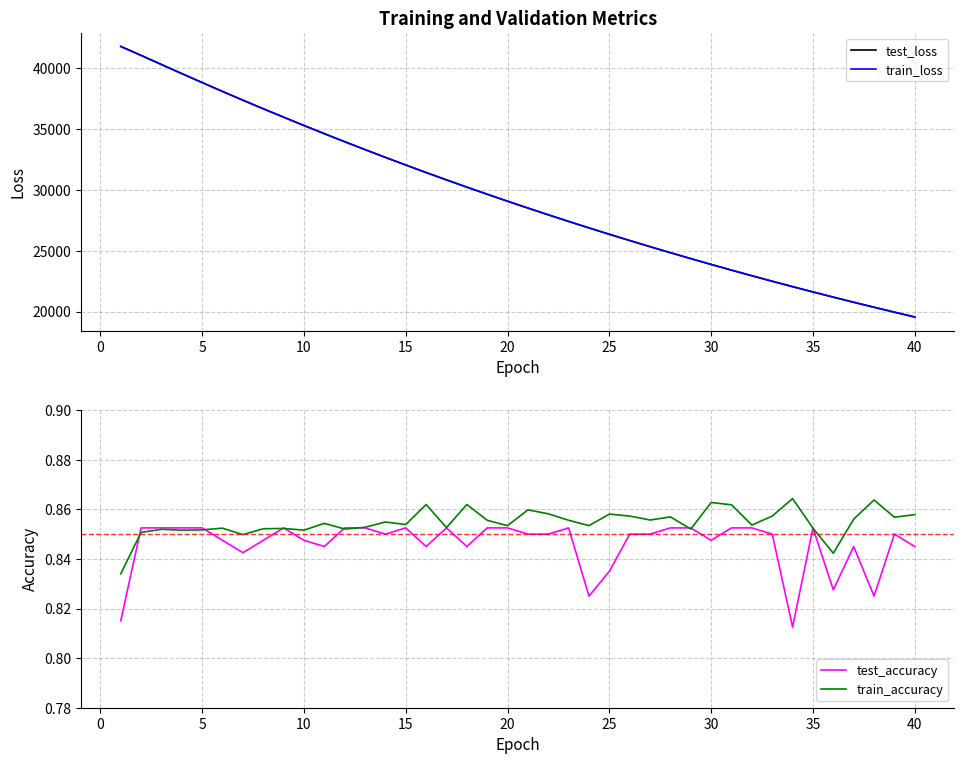

What is the maximum value shown in the chart?

41776.8